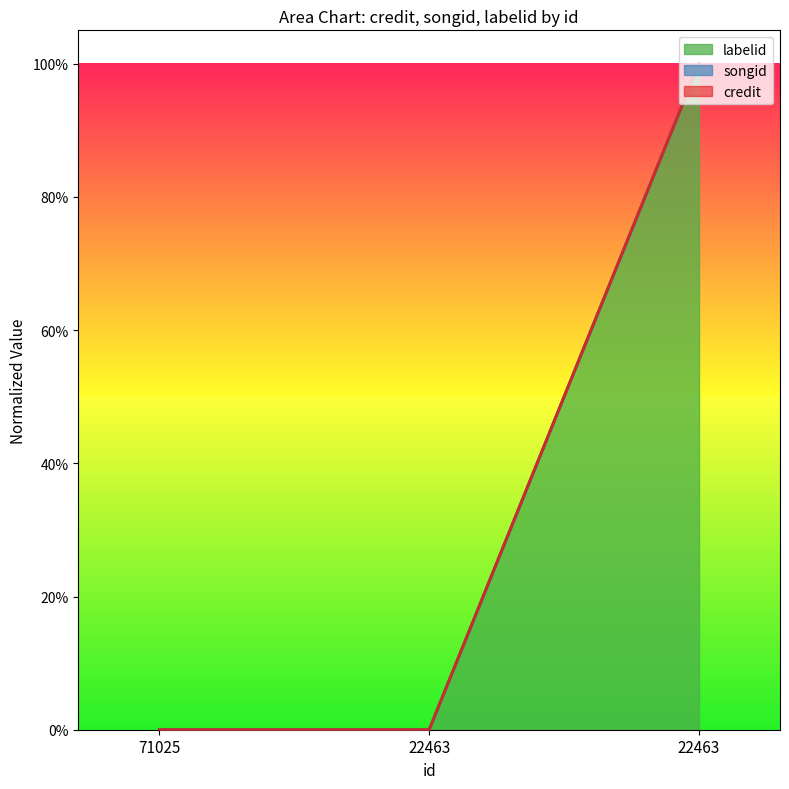

What are all the series names shown in the legend?

credit, songid, labelid